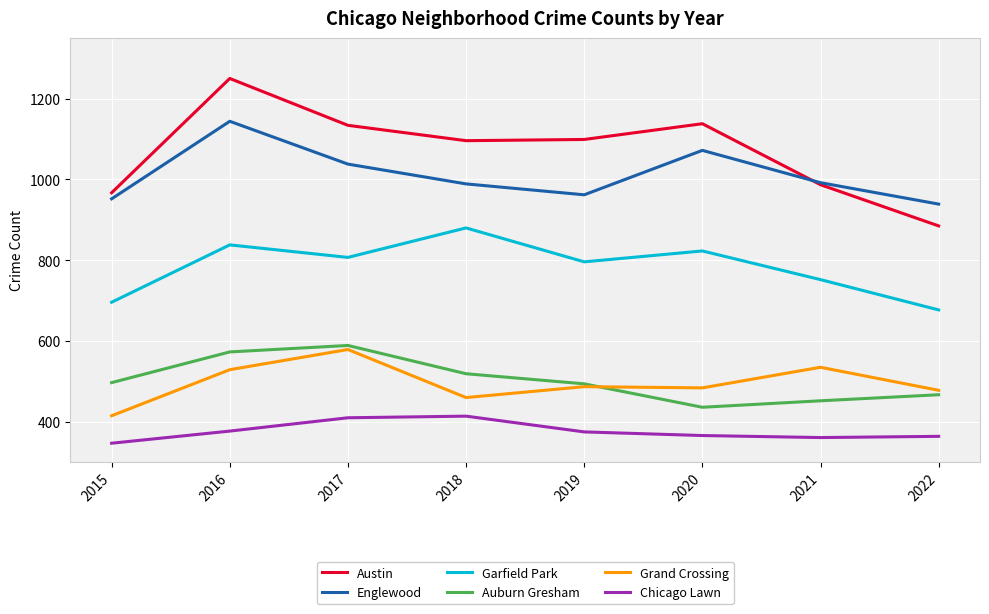

True or false: Garfield Park has more than 1 interior local peaks.

True